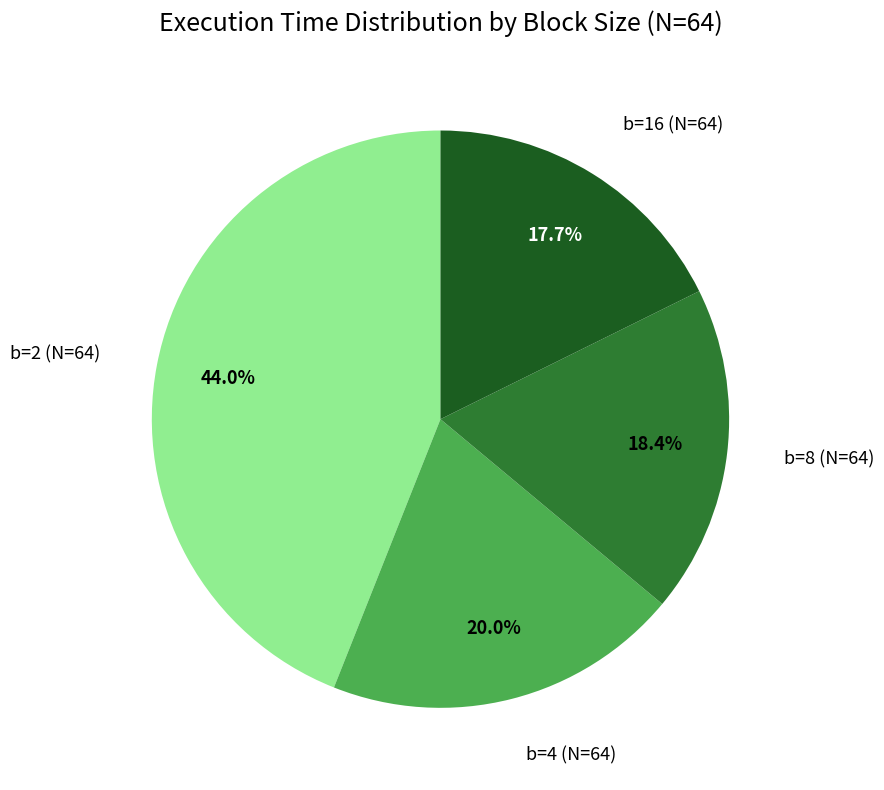

Does any single category account for the majority?

No